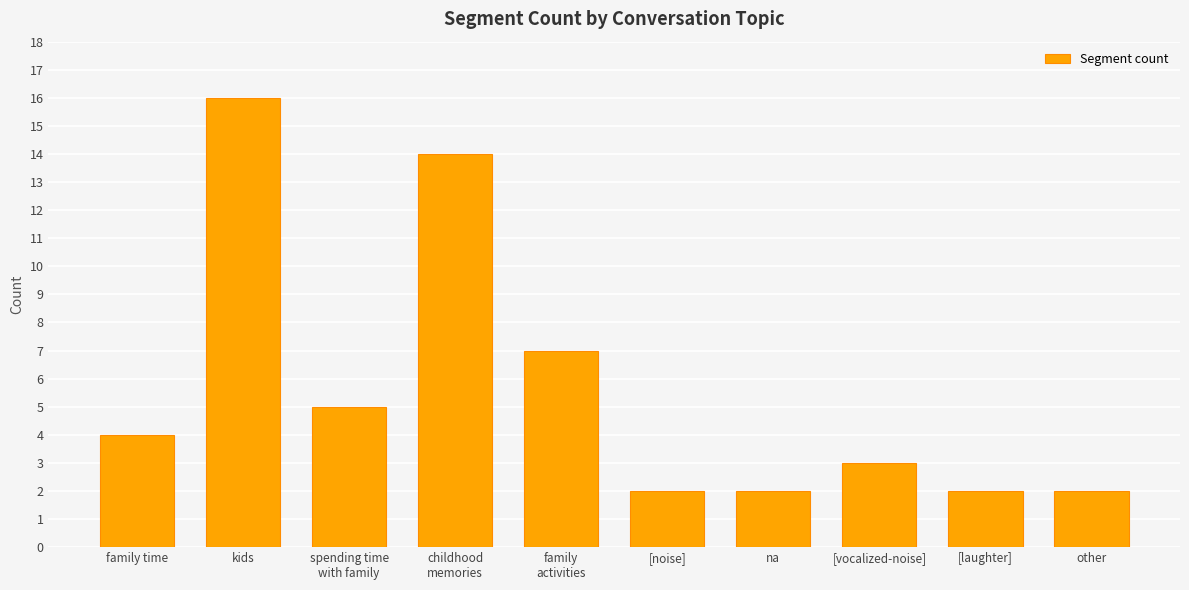

Reading left to right, transcribe all the data shown in this chart.

family time=4	kids=16	spending time
with family=5	childhood
memories=14	family
activities=7	[noise]=2	na=2	[vocalized-noise]=3	[laughter]=2	other=2